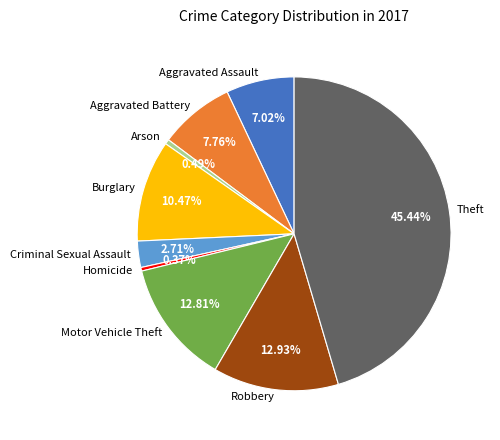

True or false: Motor Vehicle Theft accounts for 13% of the total.

True